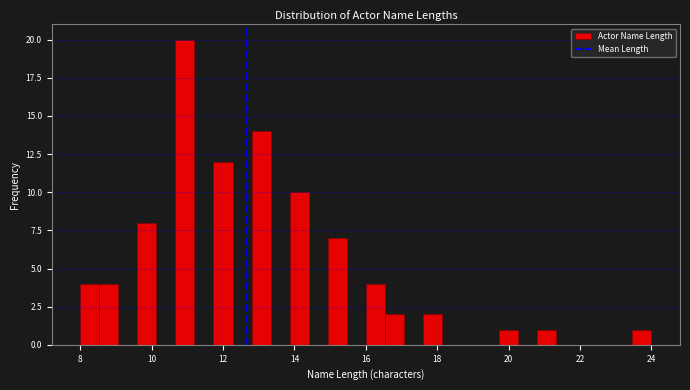

Around what value on the x-axis is the tallest bar? Give the approximate position of its centre, as read against the axis.

11.0